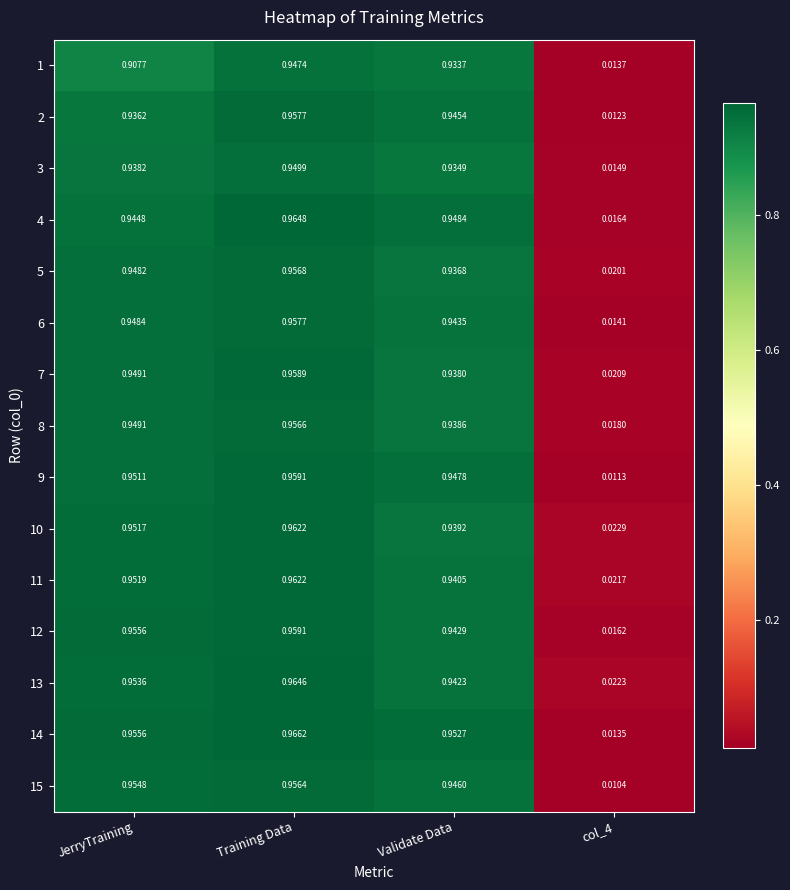

Is the value of 7 at JerryTraining greater than the value of 11 at Training Data?

No